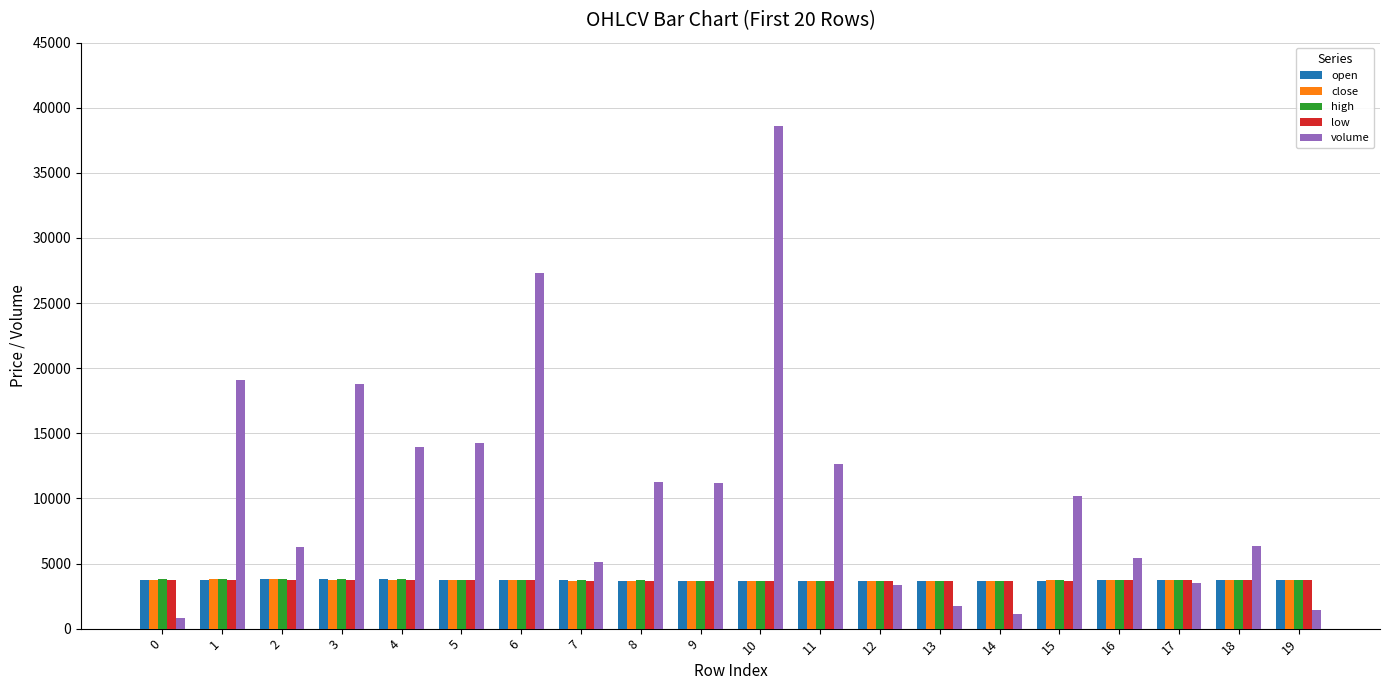

Are the bars grouped side by side (vs. stacked)?

Yes